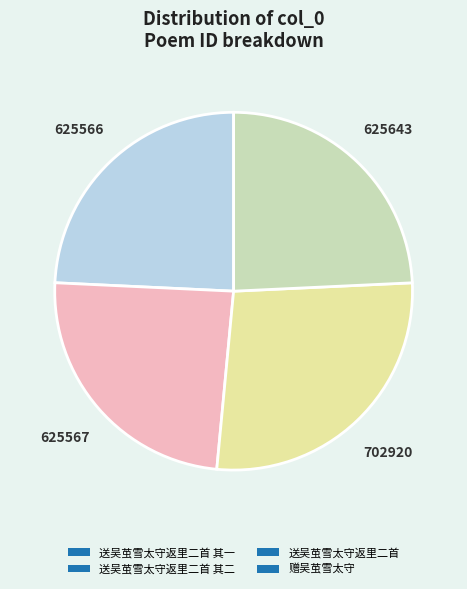

Approximately how many times larger is the value at 送吴茧雪太守返里二首 compared to 送吴茧雪太守返里二首 其一?

1.1